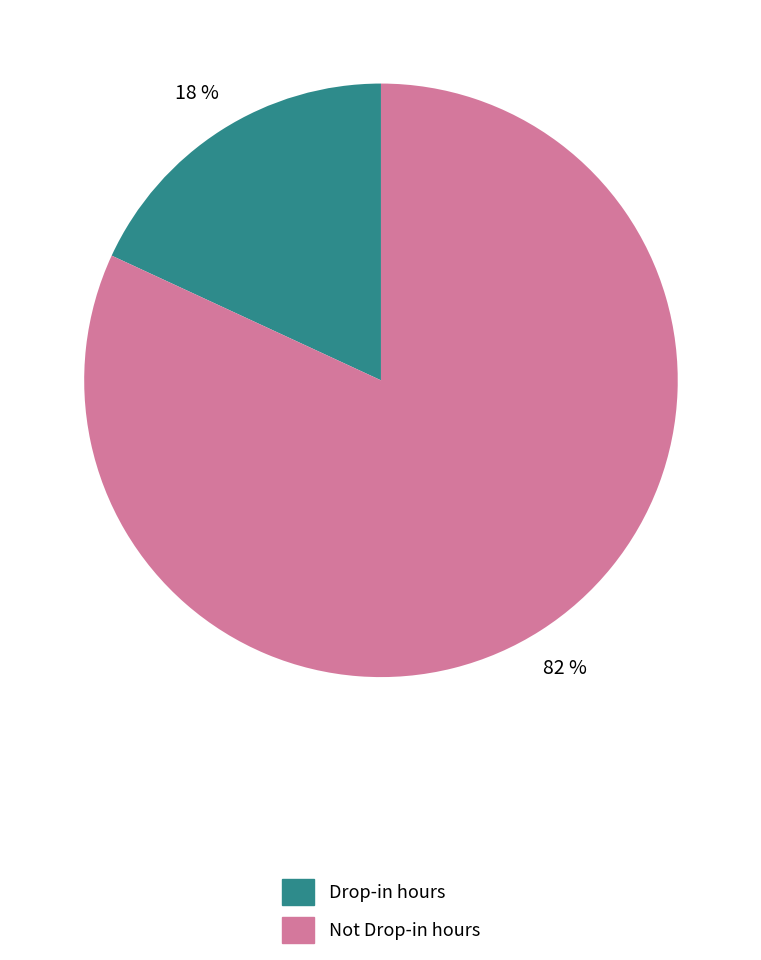

How many slices are in this pie chart?

2